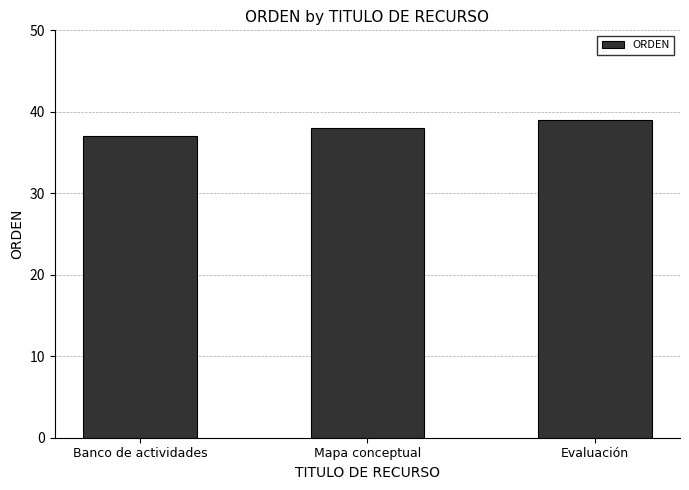

What is the sum of the values at Mapa conceptual and Evaluación?

77